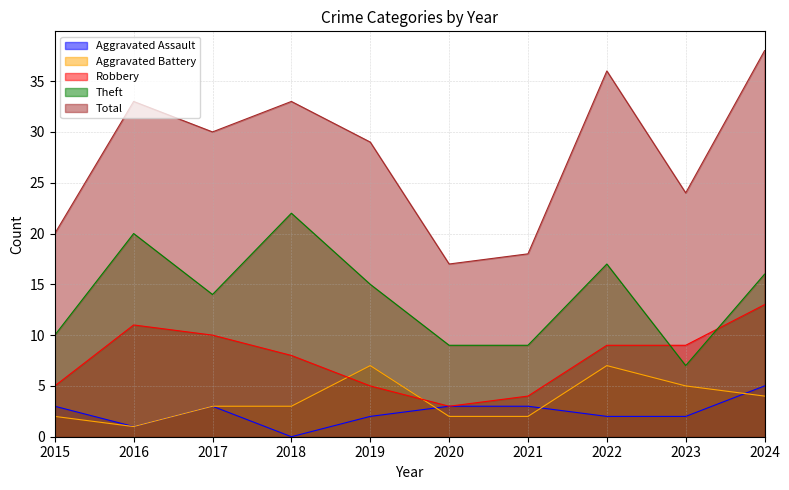

At which category is the sum across all series the highest?

2024